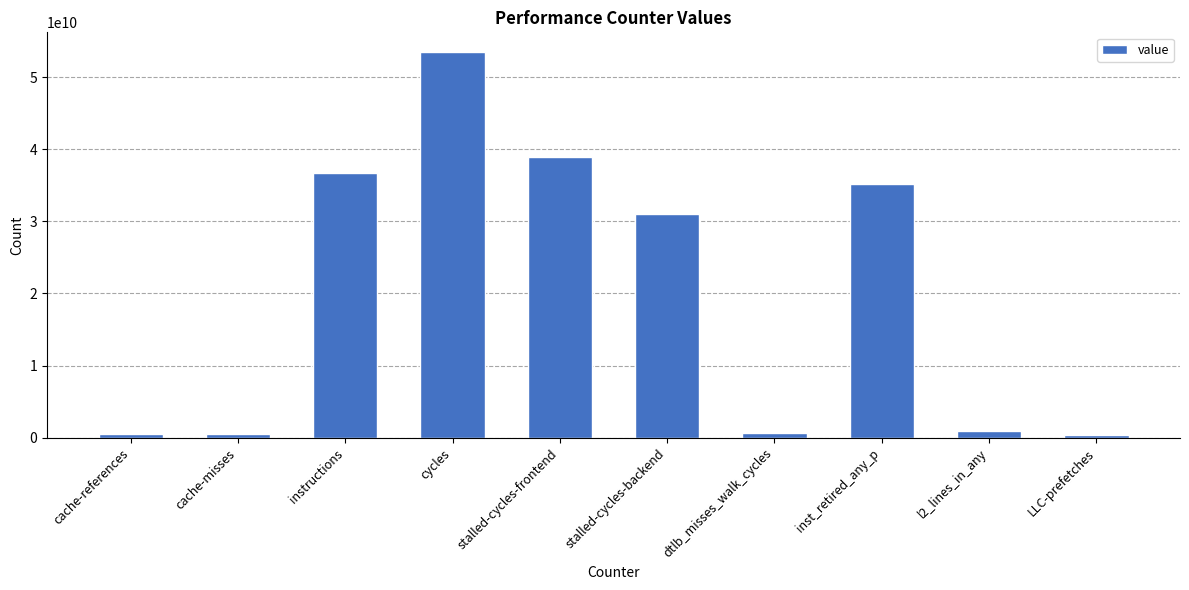

Which label corresponds to the largest value in the chart?

cycles